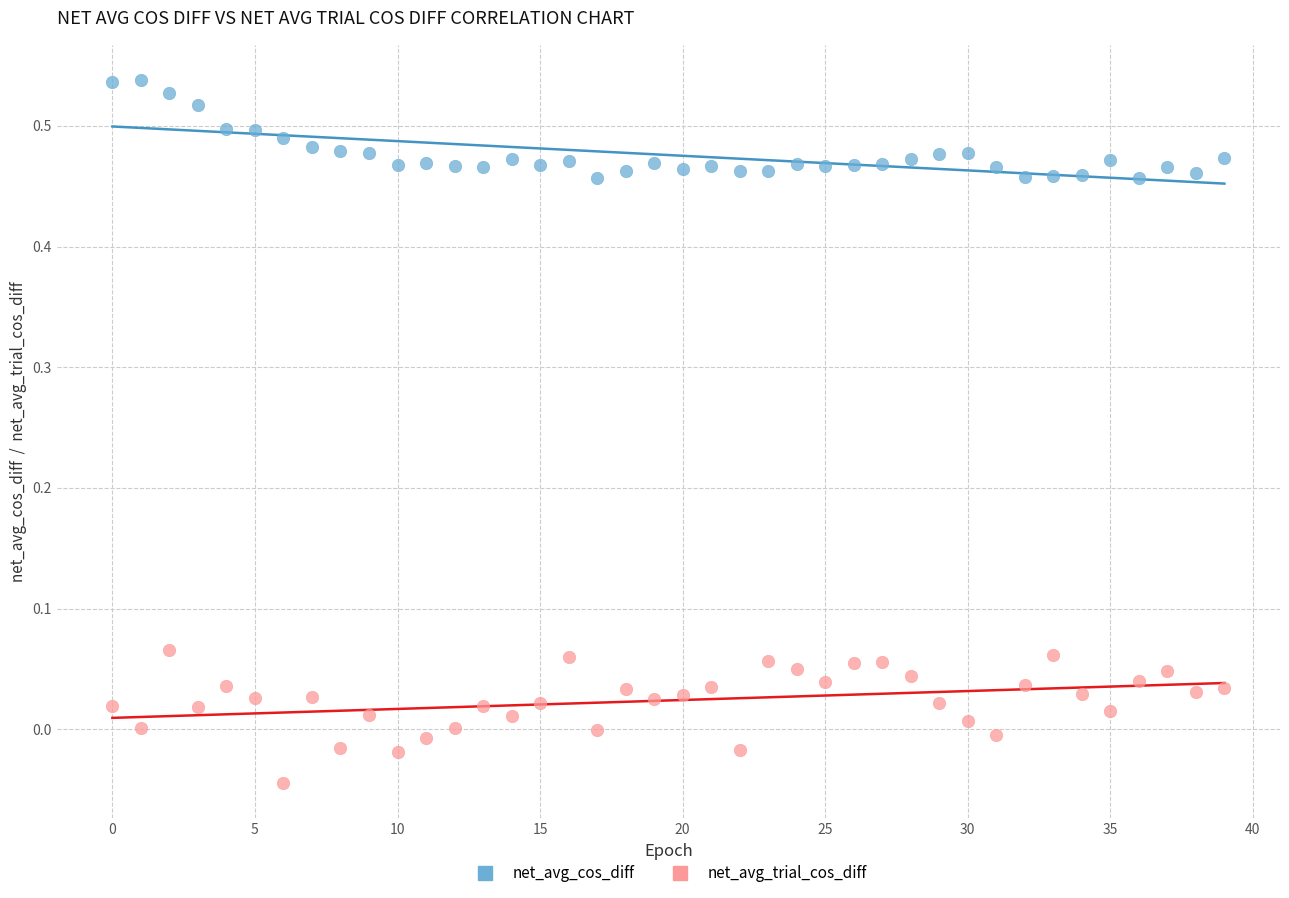

Which series has the widest spread of Y values?

net_avg_trial_cos_diff